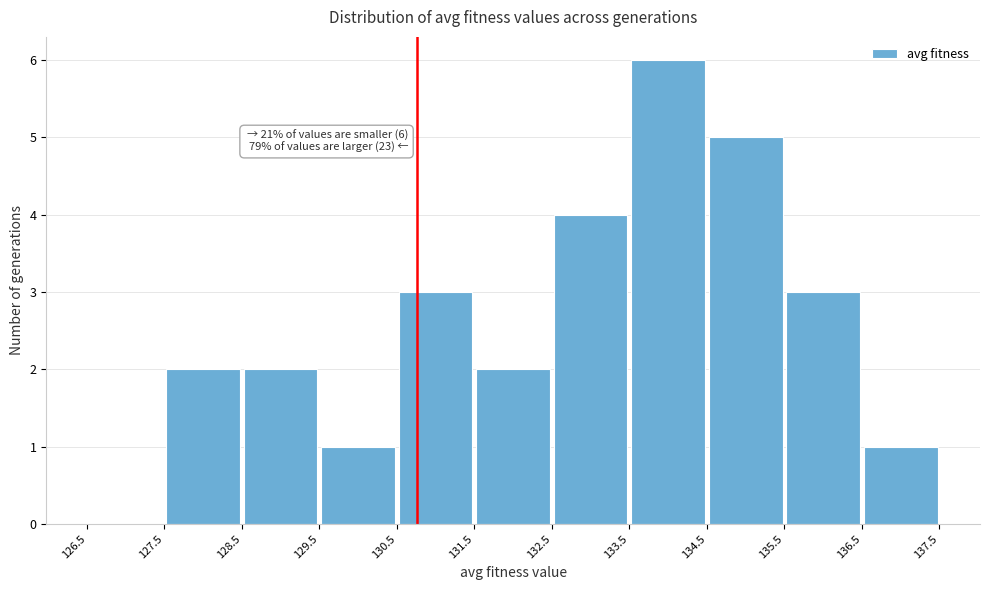

Over which range of the x-axis is the bar tallest?

133.5 to 134.5